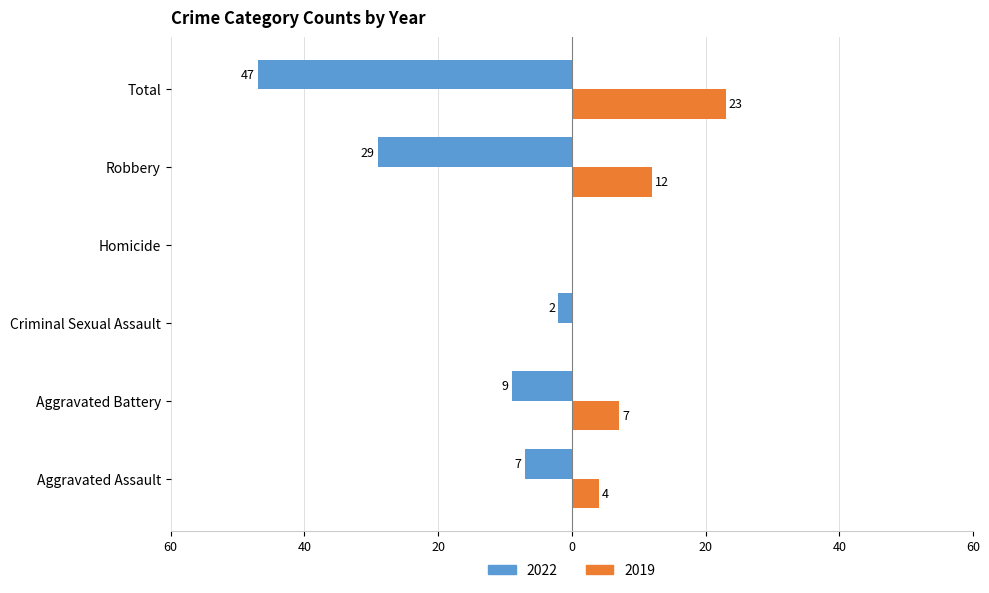

What are all the series names shown in the legend?

2022, 2019